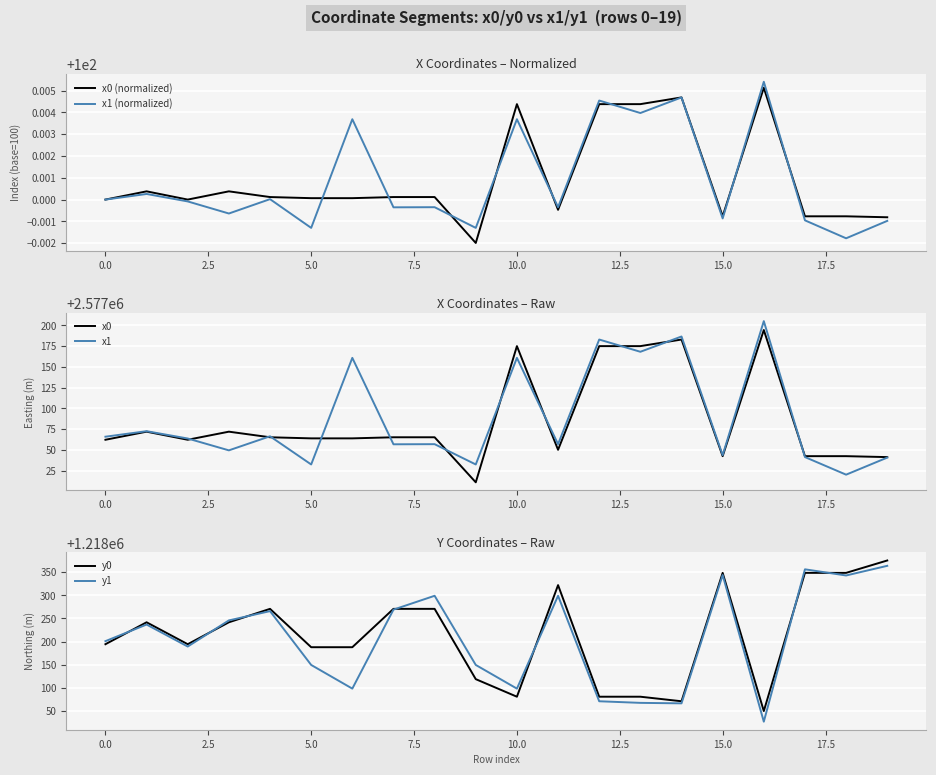

What is the difference between the maximum and minimum values in the y1 series?

336.2